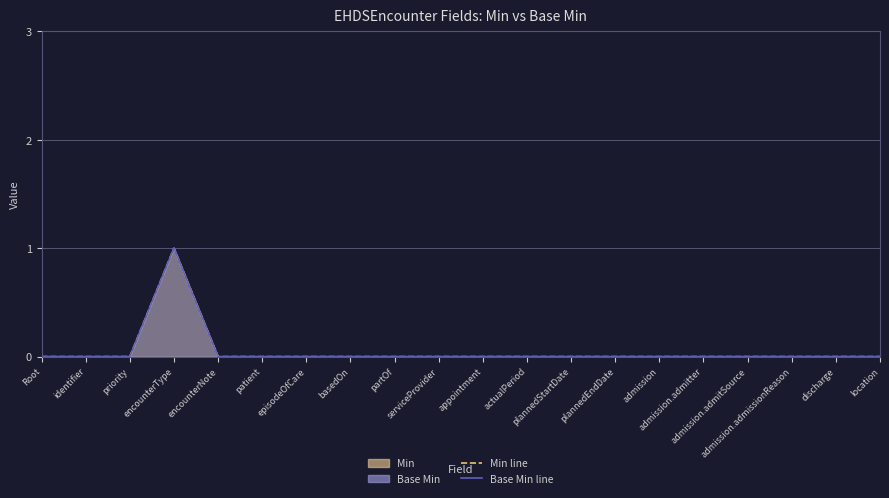

Reading right to left, extract all data points from this chart.

Min line: location=0	discharge=0	admission.admissionReason=0	admission.admitSource=0	admission.admitter=0	admission=0	plannedEndDate=0	plannedStartDate=0	actualPeriod=0	appointment=0	serviceProvider=0	partOf=0	basedOn=0	episodeOfCare=0	patient=0	encounterNote=0	encounterType=1	priority=0	identifier=0	Root=0
Base Min line: location=0	discharge=0	admission.admissionReason=0	admission.admitSource=0	admission.admitter=0	admission=0	plannedEndDate=0	plannedStartDate=0	actualPeriod=0	appointment=0	serviceProvider=0	partOf=0	basedOn=0	episodeOfCare=0	patient=0	encounterNote=0	encounterType=1	priority=0	identifier=0	Root=0